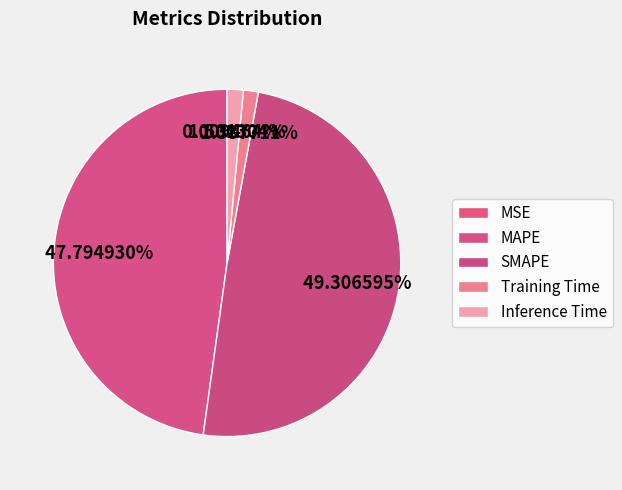

How many slices are in this pie chart?

5